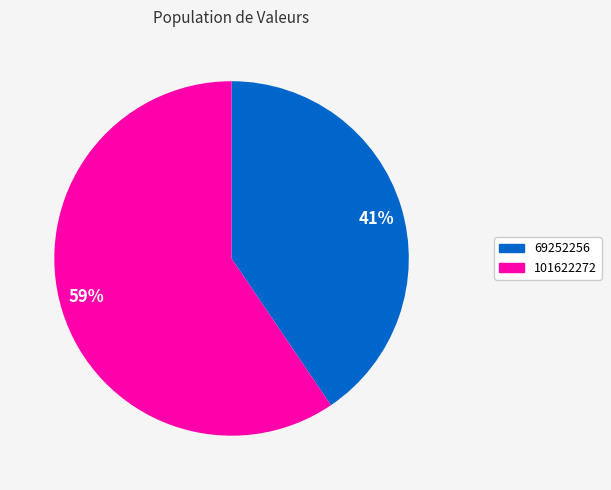

How many segments does this pie chart have?

2